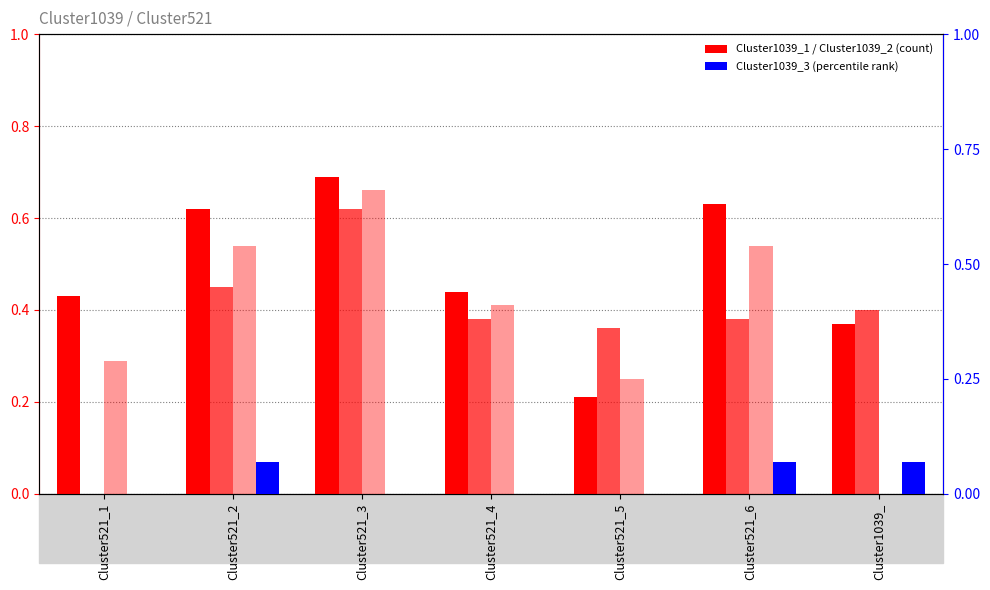

True or false: Cluster1039_3 has a value of 0.0 at Cluster1039_.

False